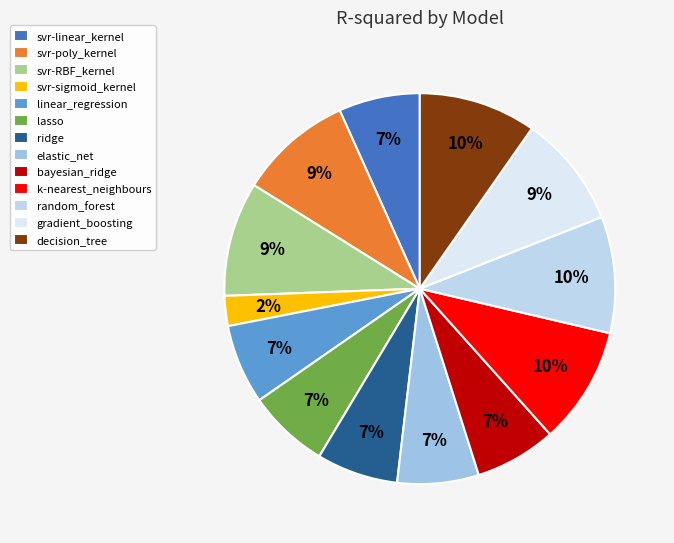

True or false: linear_regression accounts for 7% of the total.

True